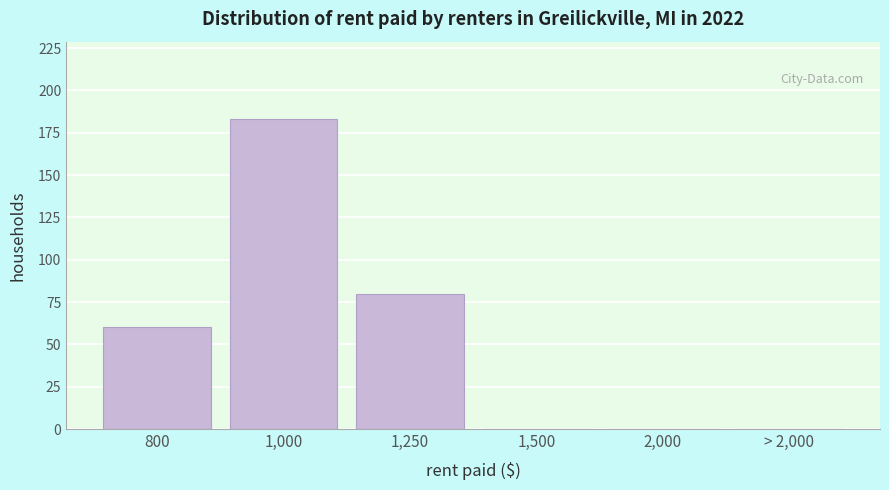

Reading left to right, extract all data points from this chart.

800=60	1,000=183	1,250=80	1,500=0	2,000=0	> 2,000=0